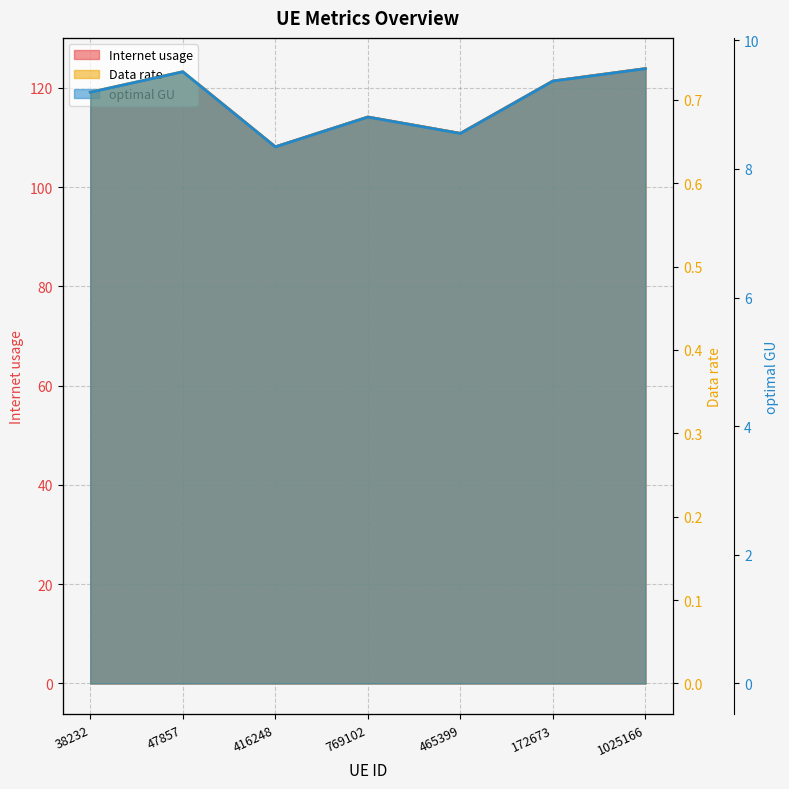

True or false: Data rate and optimal GU cross at least once.

False